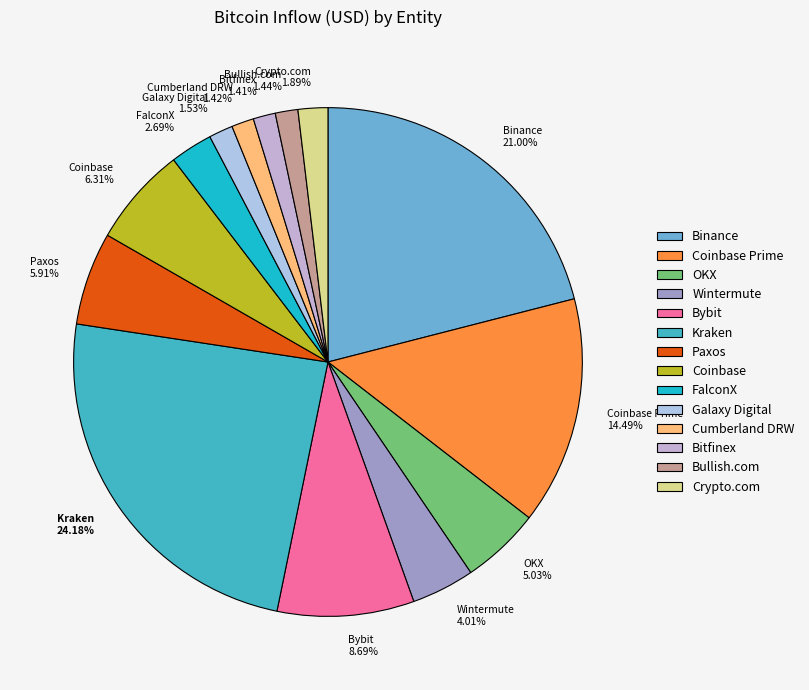

Does any single category account for the majority?

No